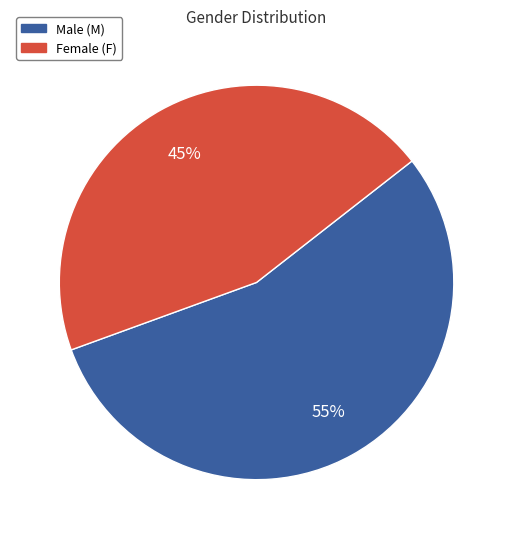

Count the number of slices in the pie.

2